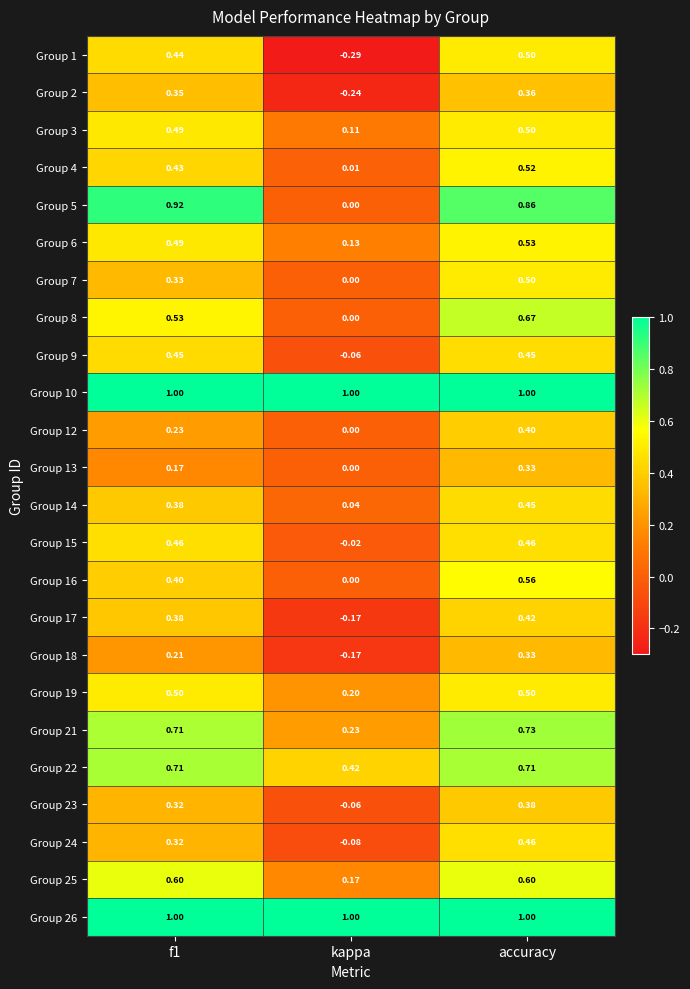

Which category has the lowest value across all series?

kappa